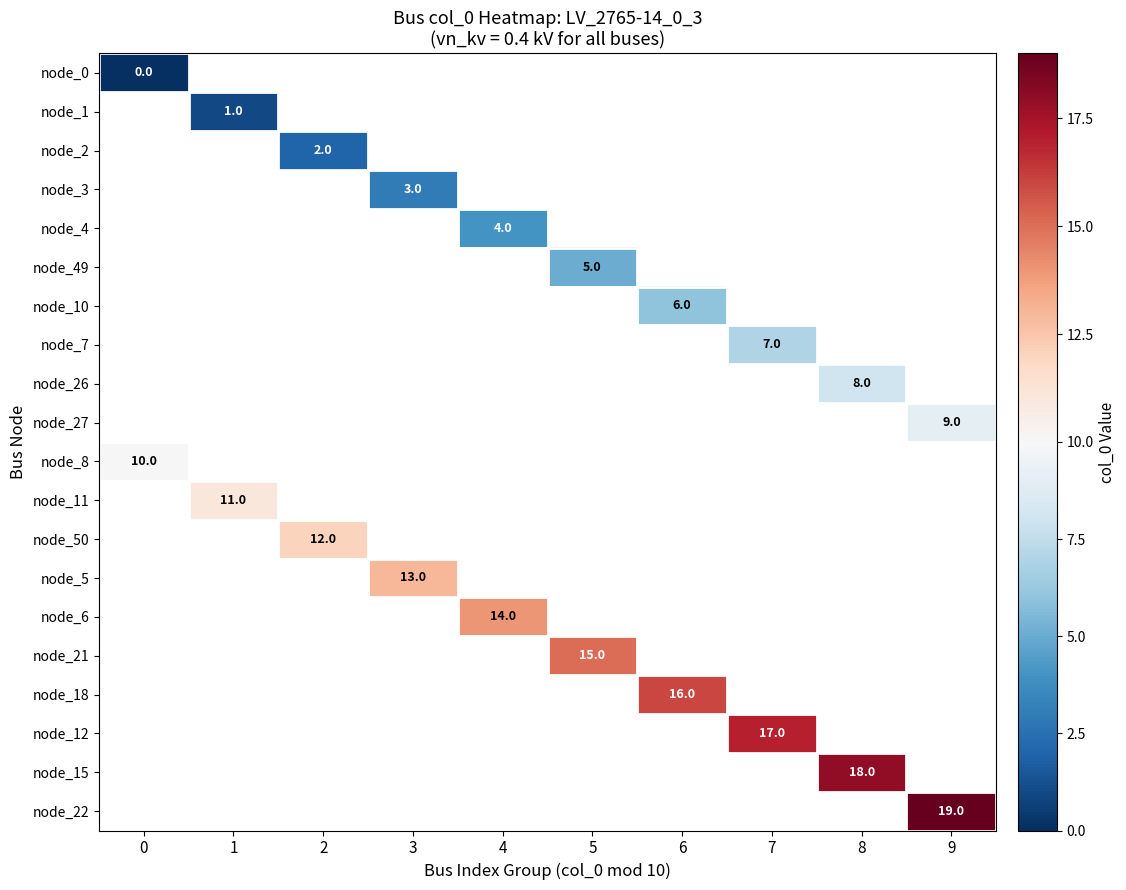

The node_8 series shows 10.0 at 0. True or false?

True